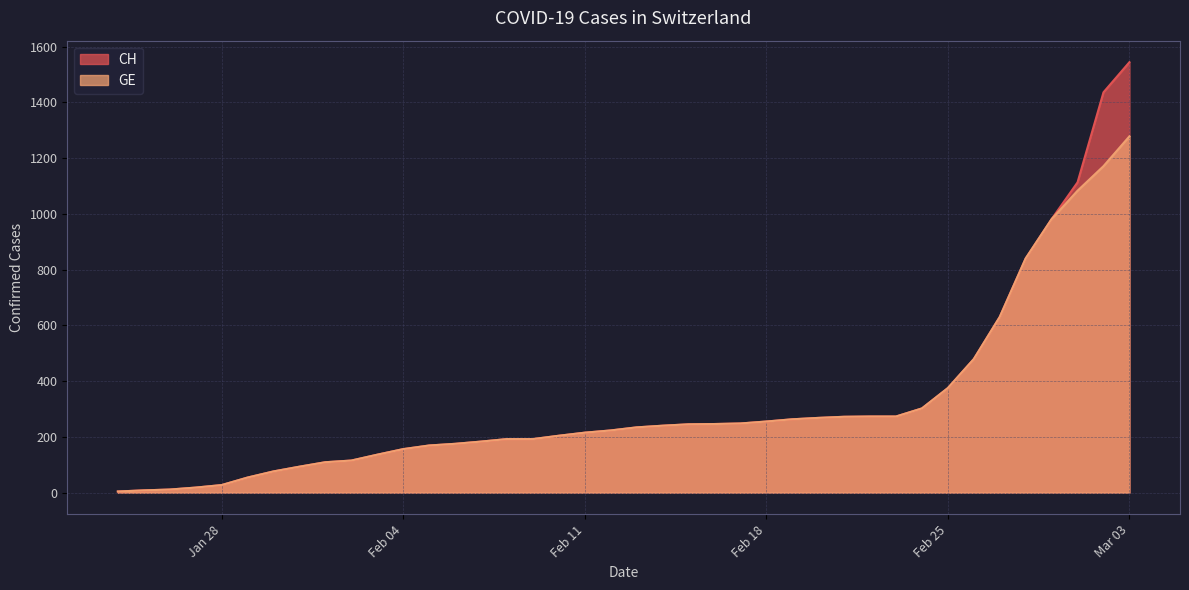

Rank the series by their maximum value, from lowest to highest.

GE, CH